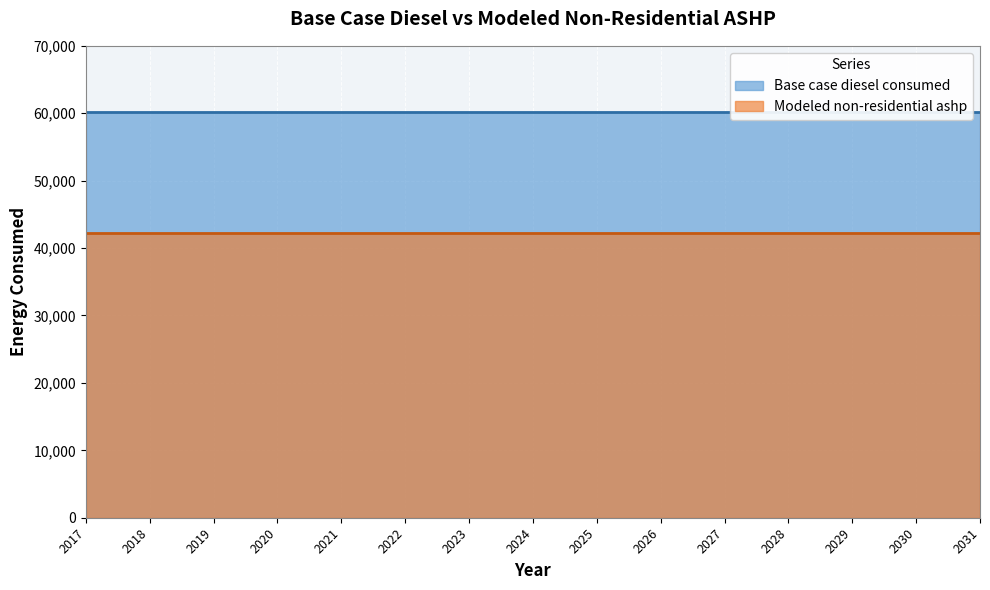

What is the sum of the Modeled non-residential ashp values at 2021 and 2018?

84344.5